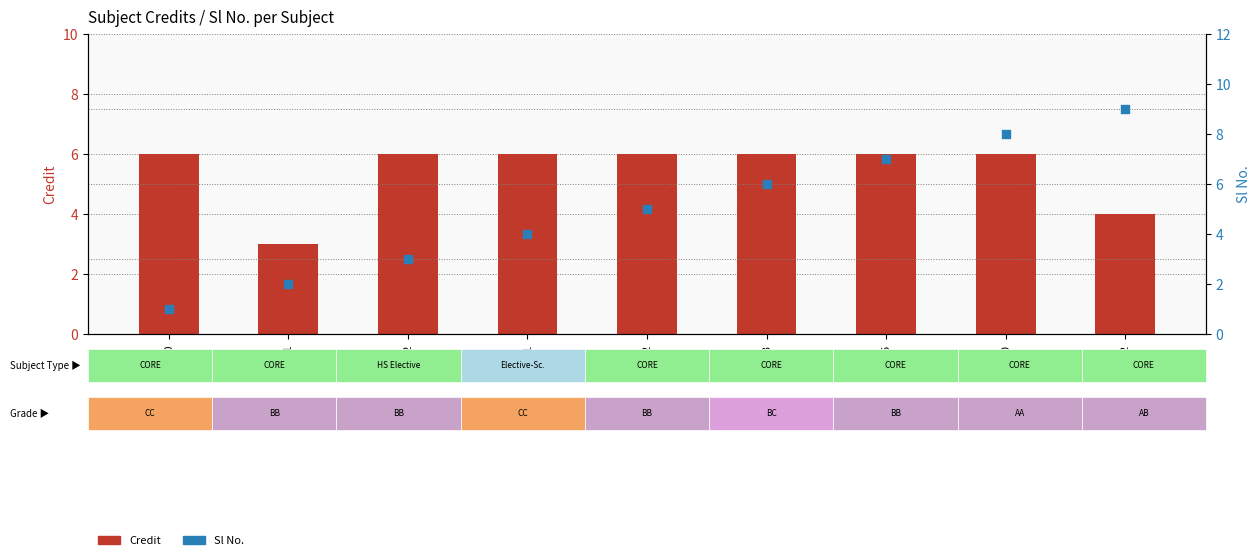

What is the total value across all series at ME203?

12